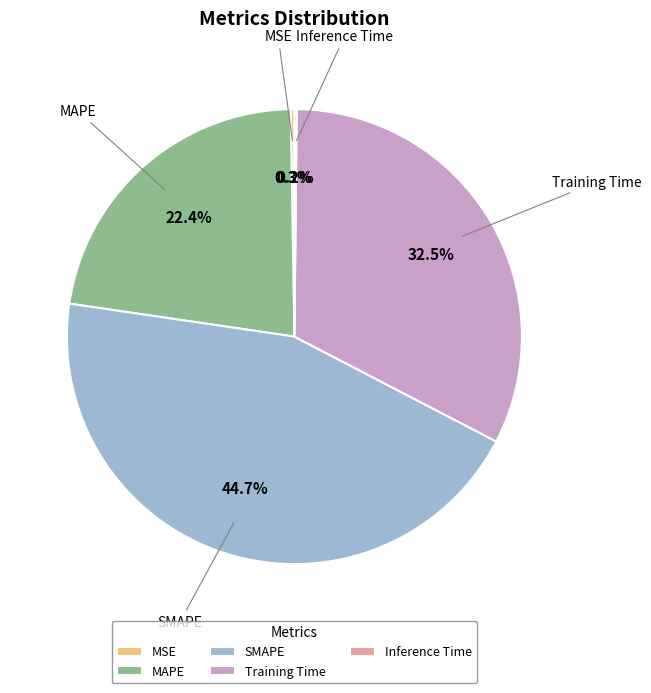

What is the largest slice in the pie chart?

SMAPE